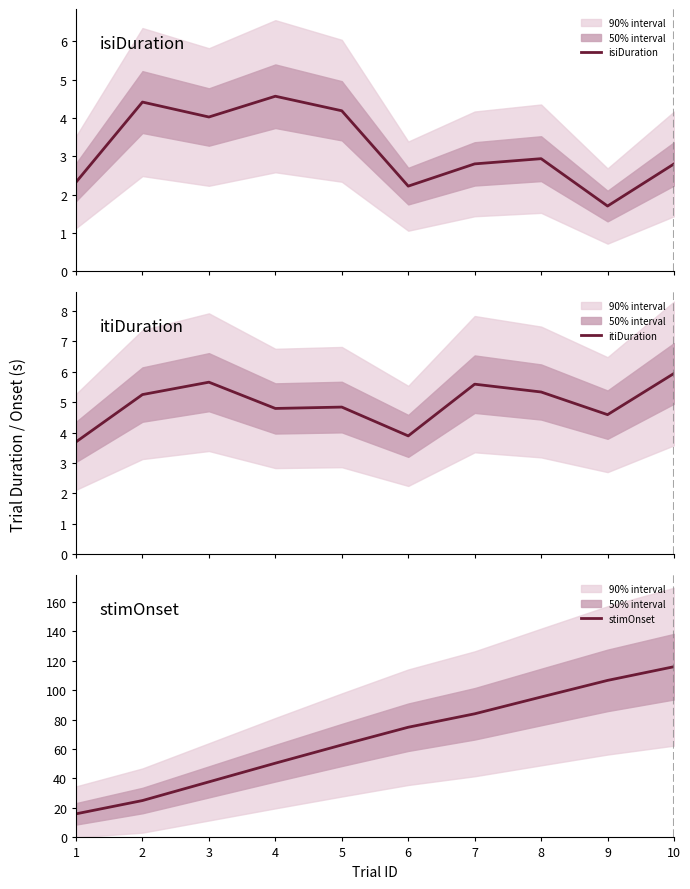

How many values in the stimOnset series exceed 74?

5